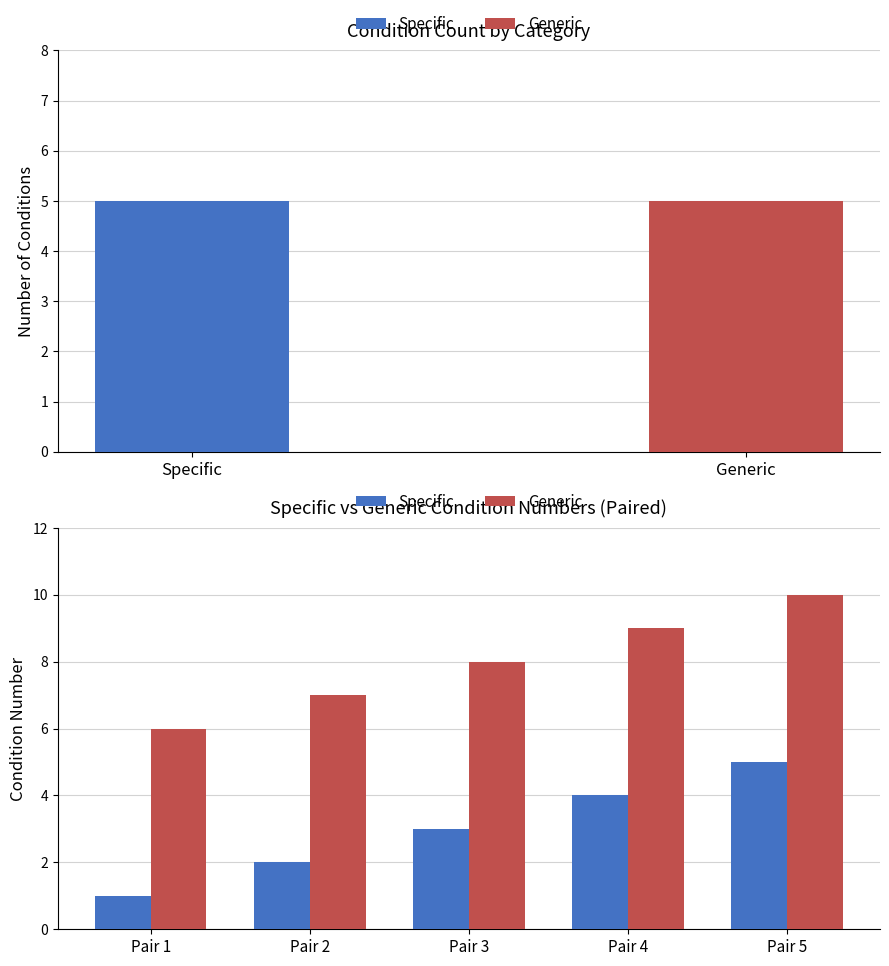

How many groups of bars are there?

5